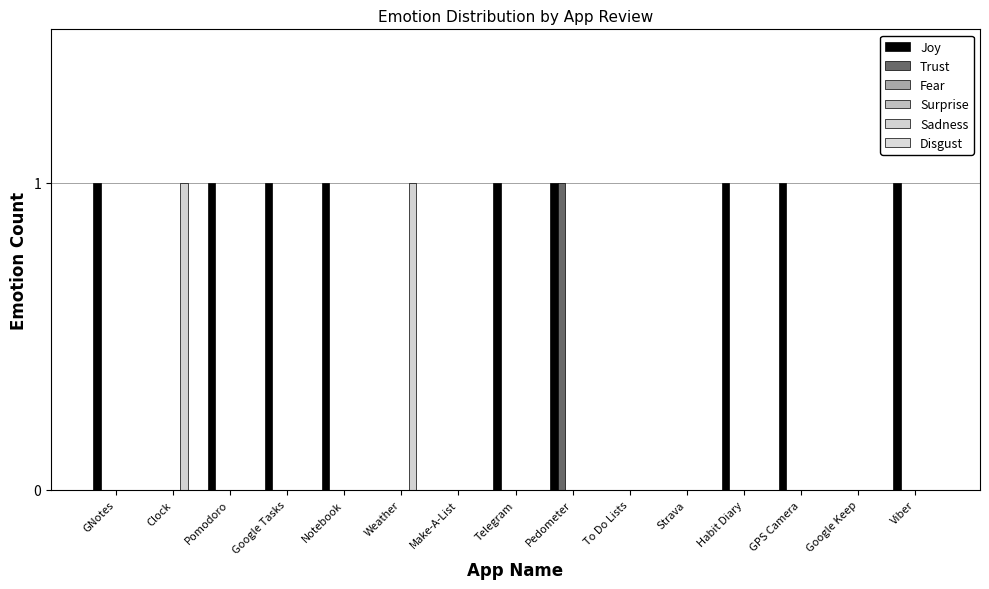

Rank the categories by Fear value from highest to lowest.

GNotes, Clock, Pomodoro, Google Tasks, Notebook, Weather, Make-A-List, Telegram, Pedometer, To Do Lists, Strava, Habit Diary, GPS Camera, Google Keep, Viber